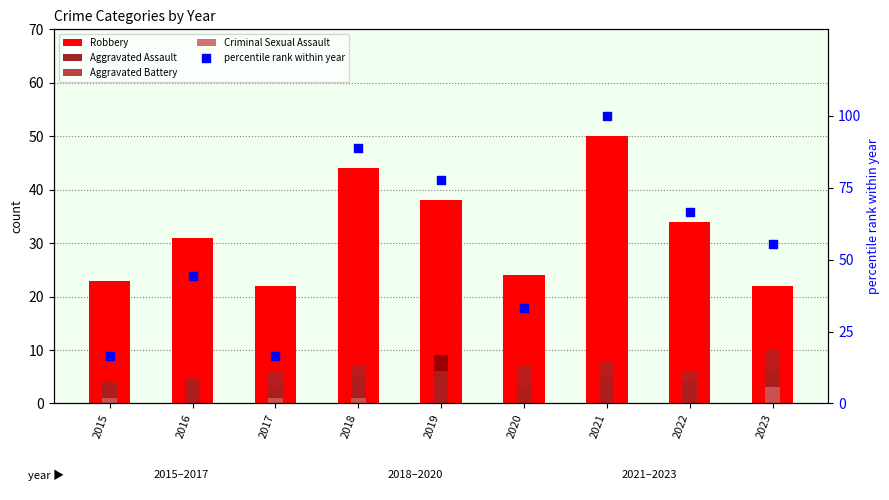

At how many categories does at least one series exceed 20?

9